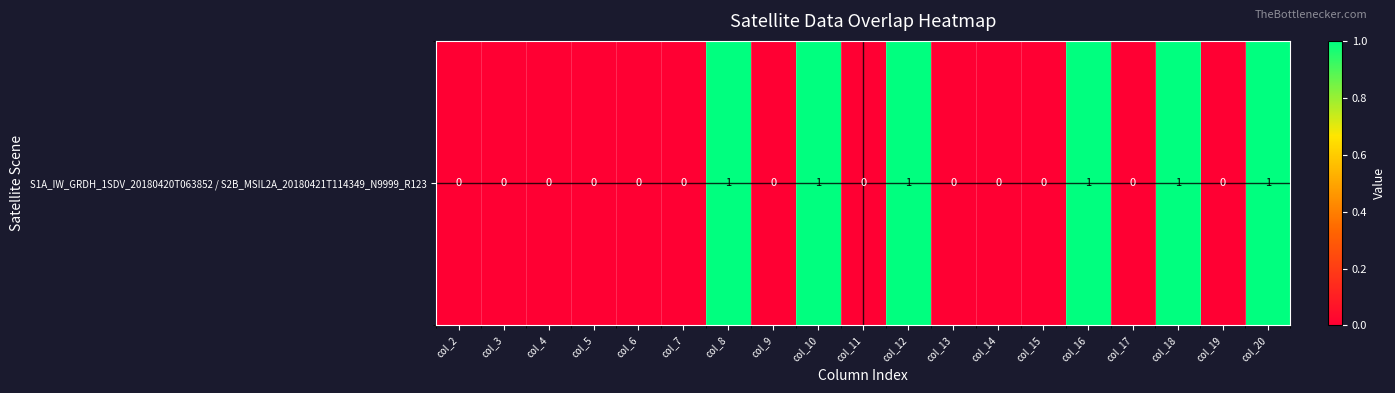

At which category does the chart reach its peak across all series?

col_8